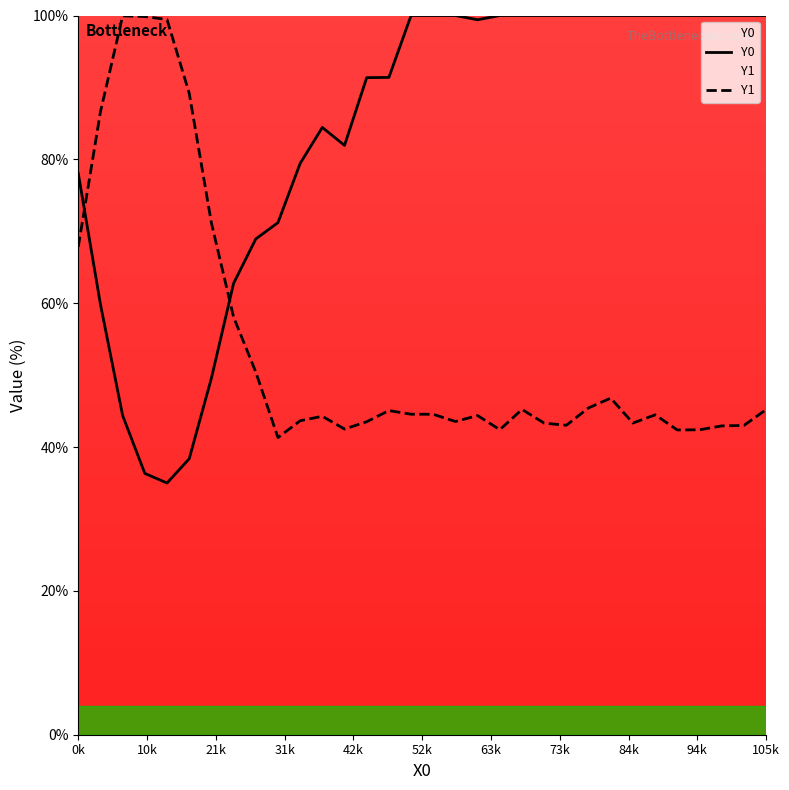

Rank the series by their average value, from lowest to highest.

Y1, Y0